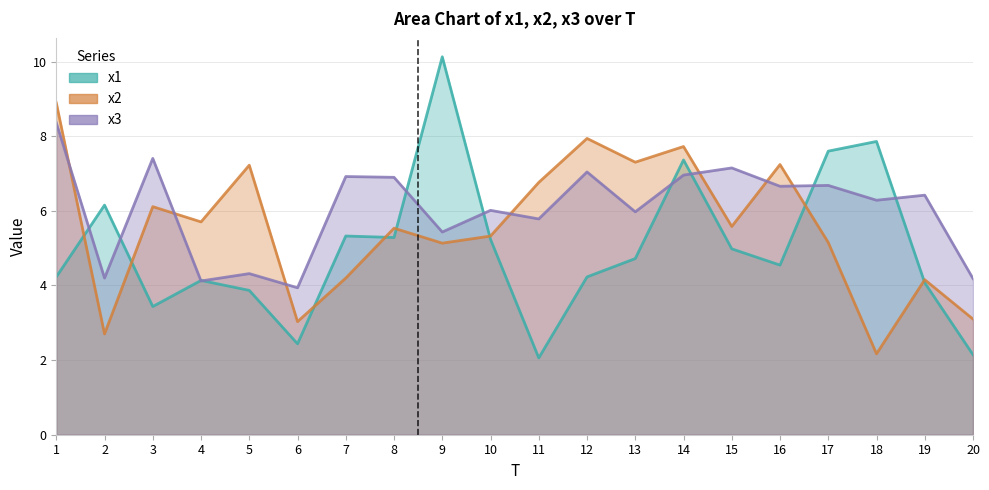

The x3 series shows 3.9 at 6. True or false?

True